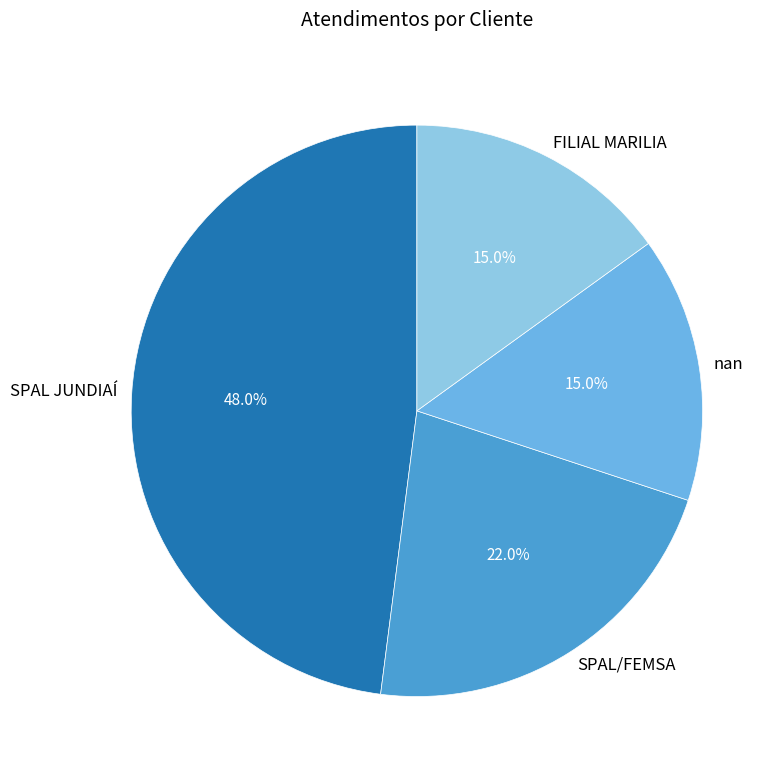

What percentage do SPAL/FEMSA and nan together represent?

37.0%